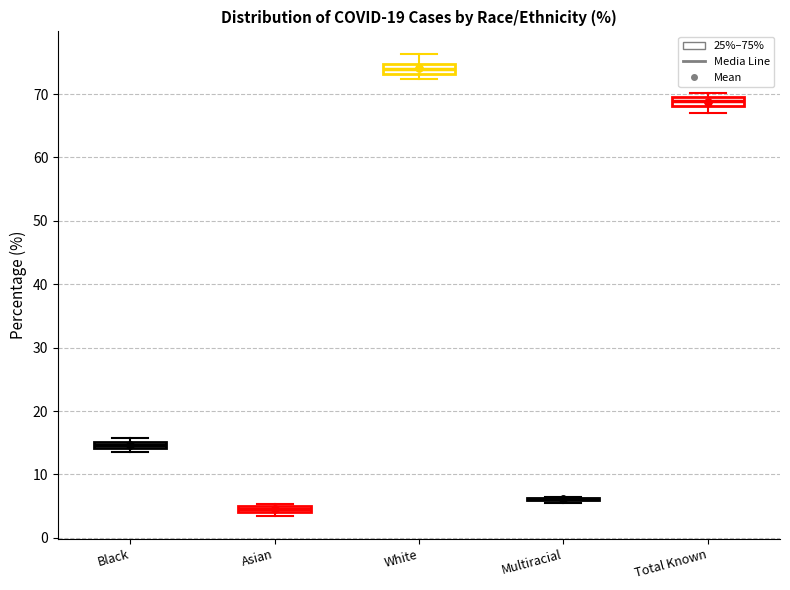

Where does the lower whisker of the box for Total Known end on the y-axis? The values are not printed on the chart, so give them approximately, as read against the axis.

67